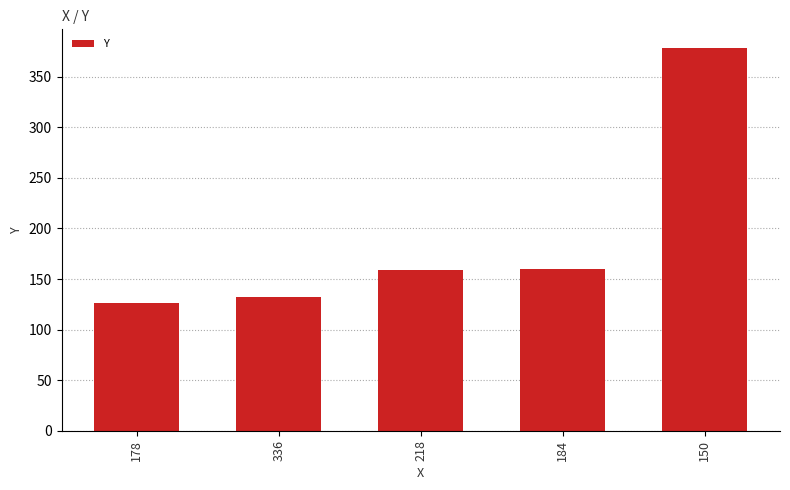

The value at 150 is 378. True or false?

True